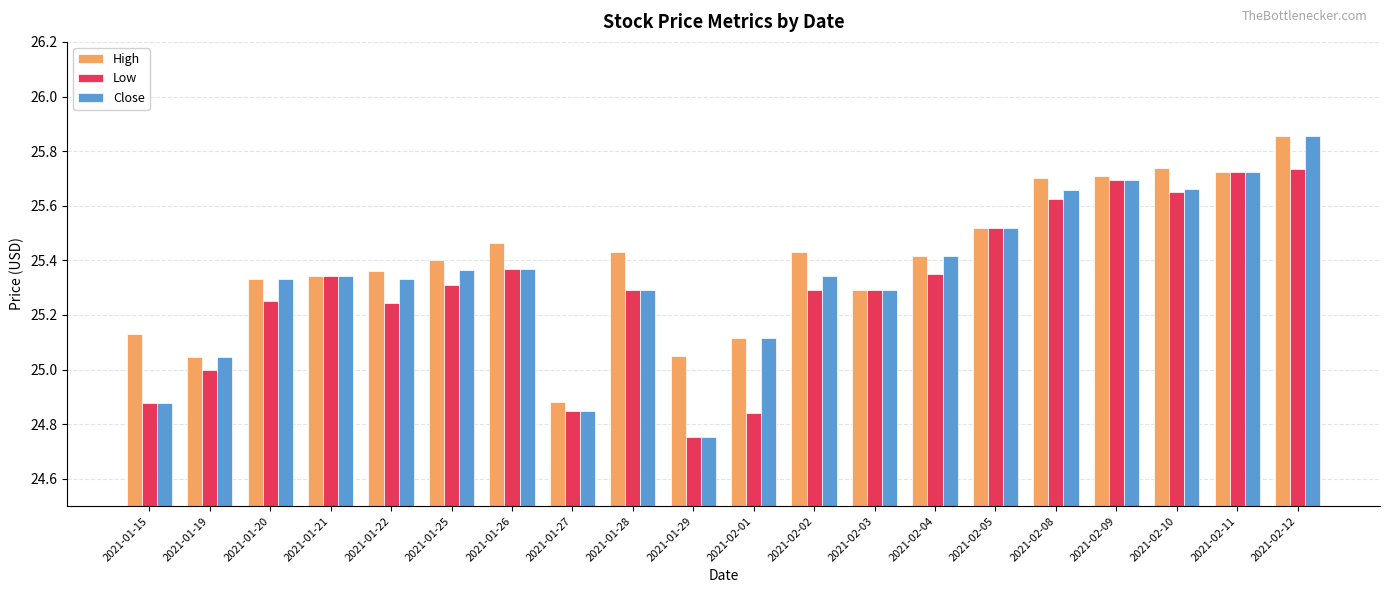

At which category is the sum across all series the highest?

2021-02-12